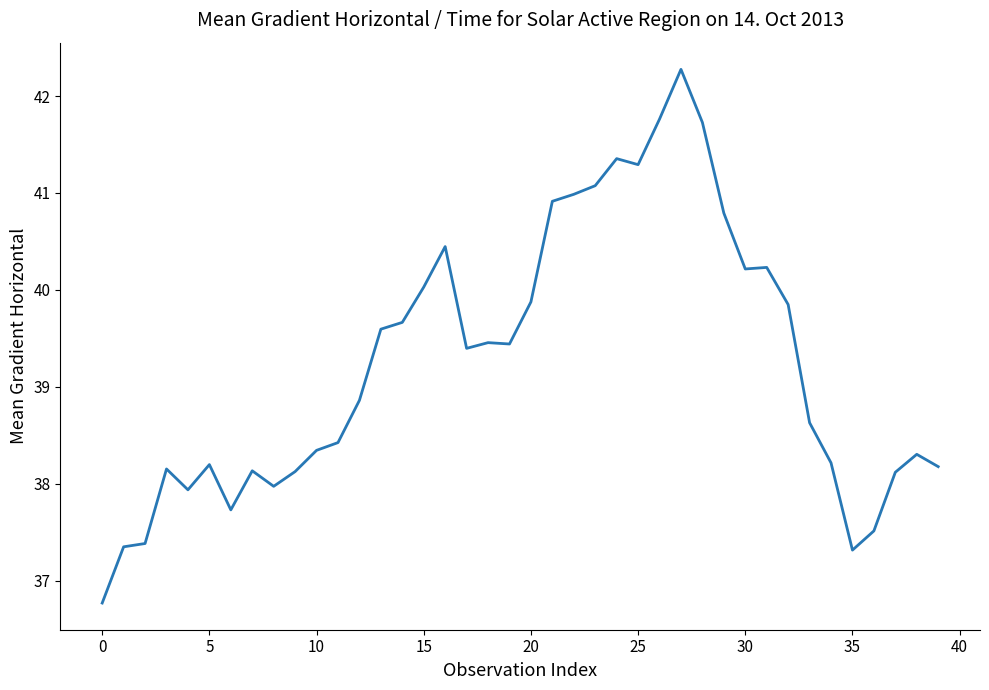

What is the difference between the maximum and minimum values?

5.5